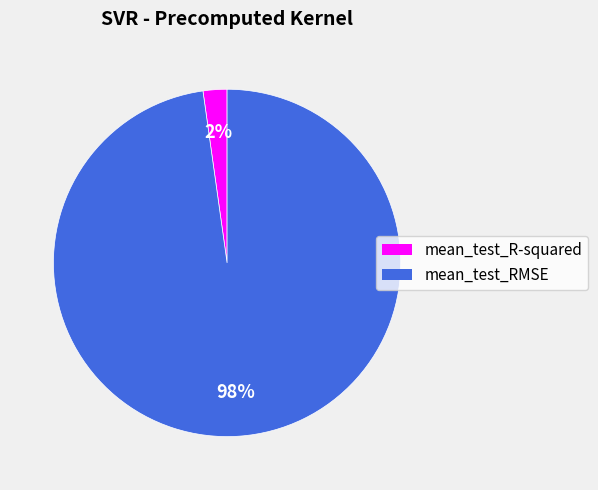

True or false: mean_test_RMSE accounts for 98% of the total.

True